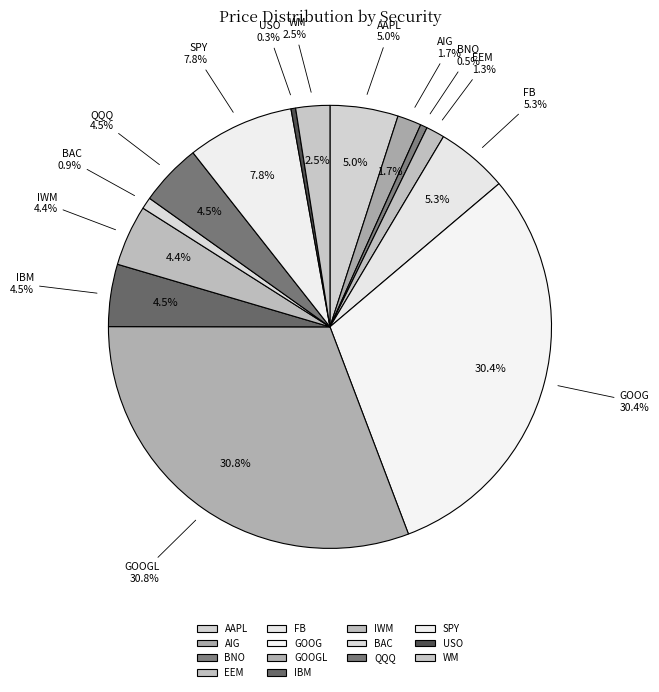

To the nearest percent, what is the combined percentage of BNO and USO?

1%